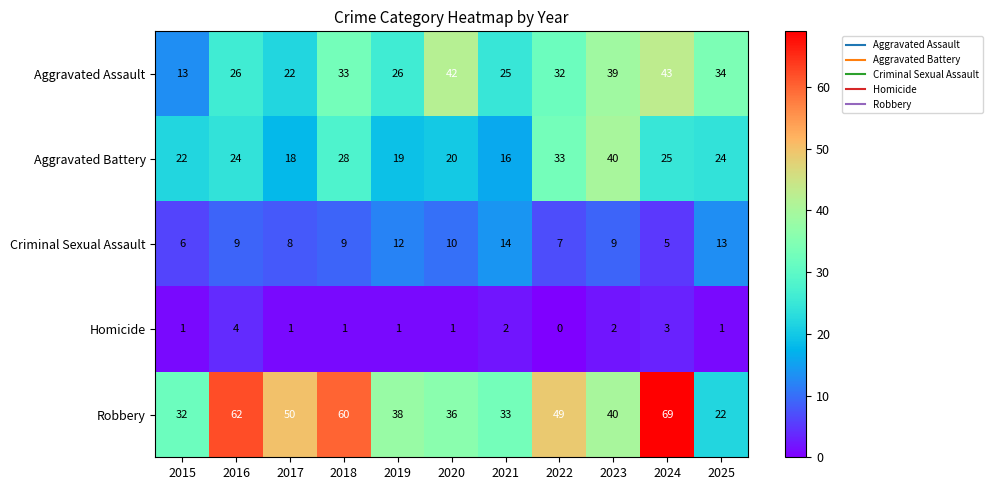

What is the difference between the second highest and second lowest values in the Robbery series?

30